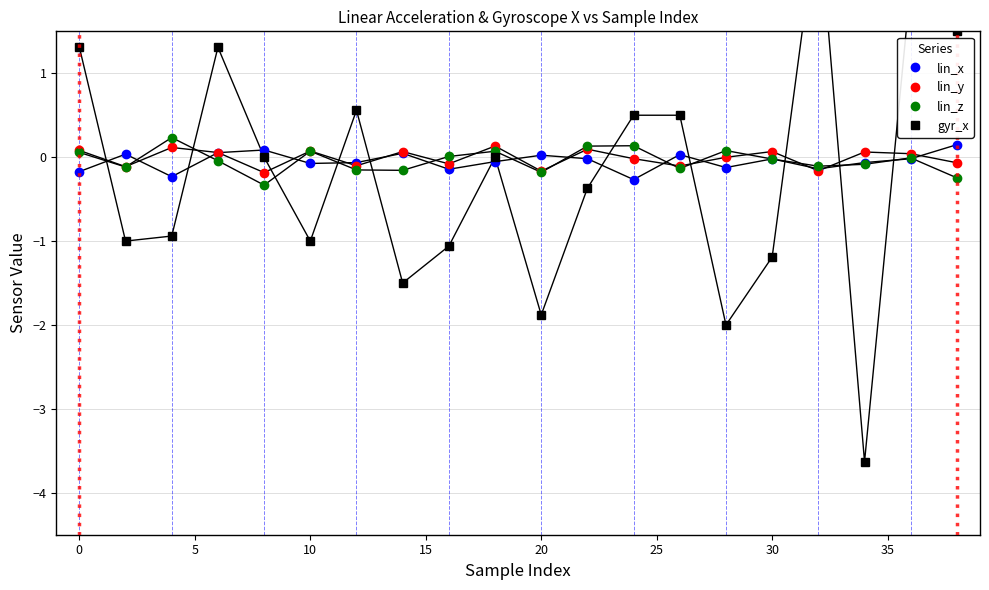

Count the number of data series in this chart.

4